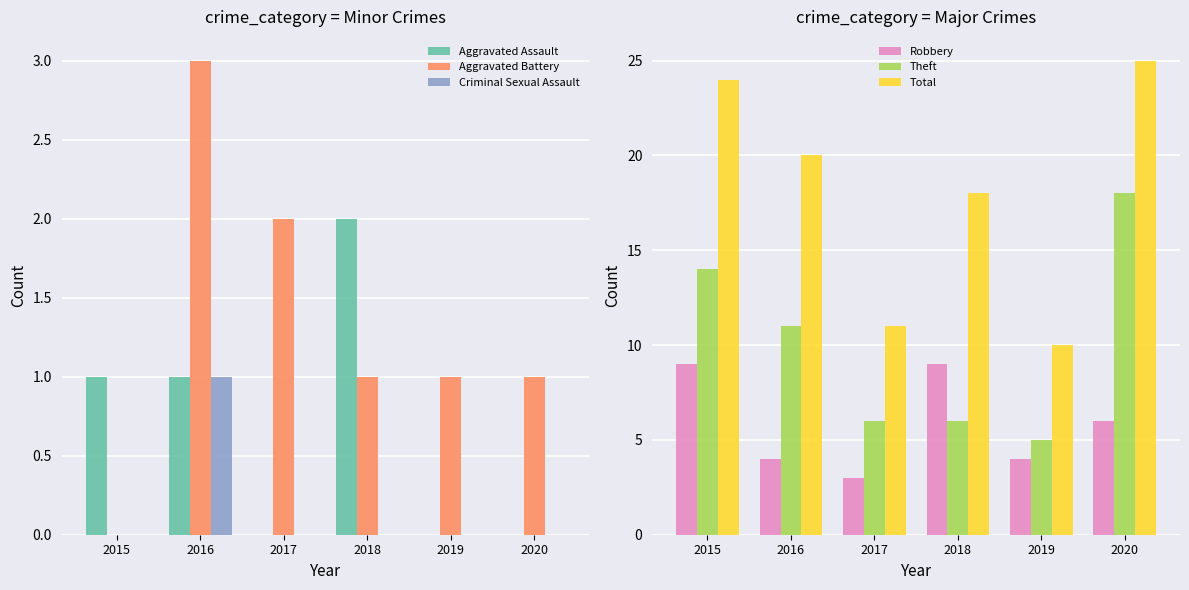

How many bars are there in total?

36